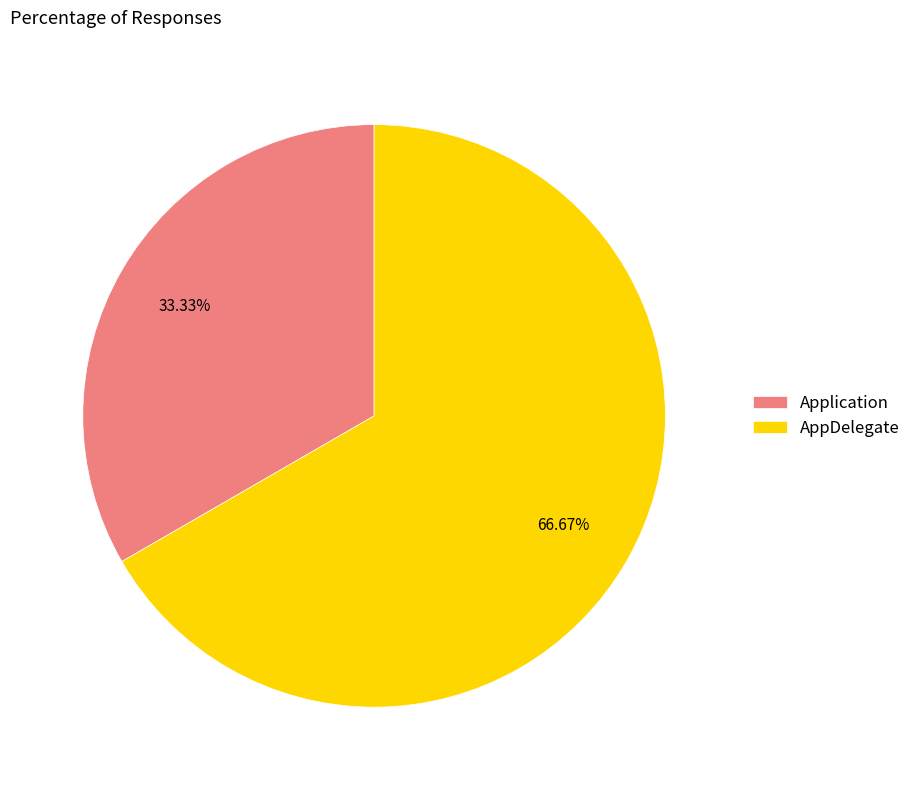

Which slice is the smallest?

Application